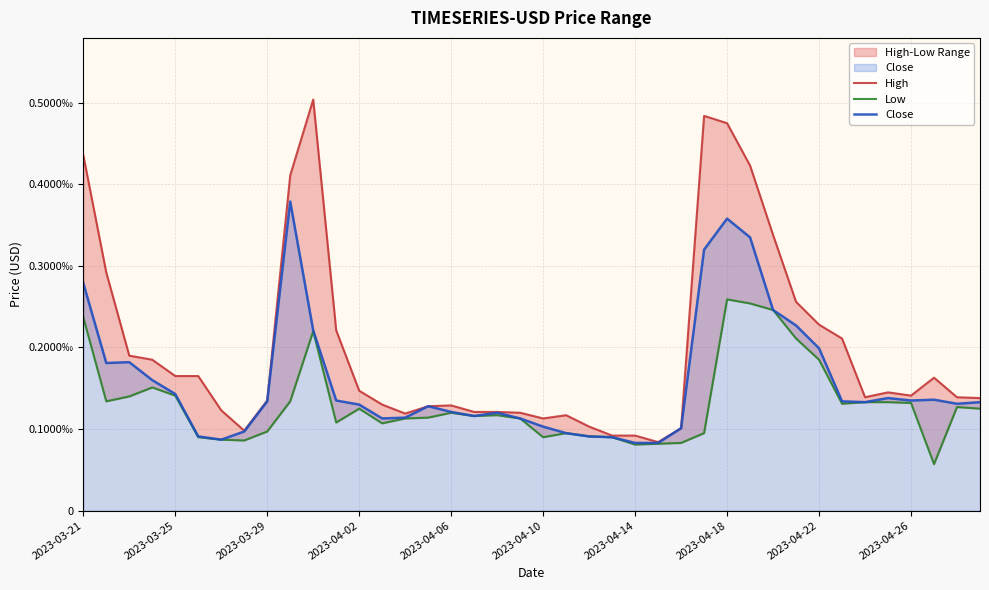

In Close, how many points are higher than both neighbors (excluding endpoints)?

7